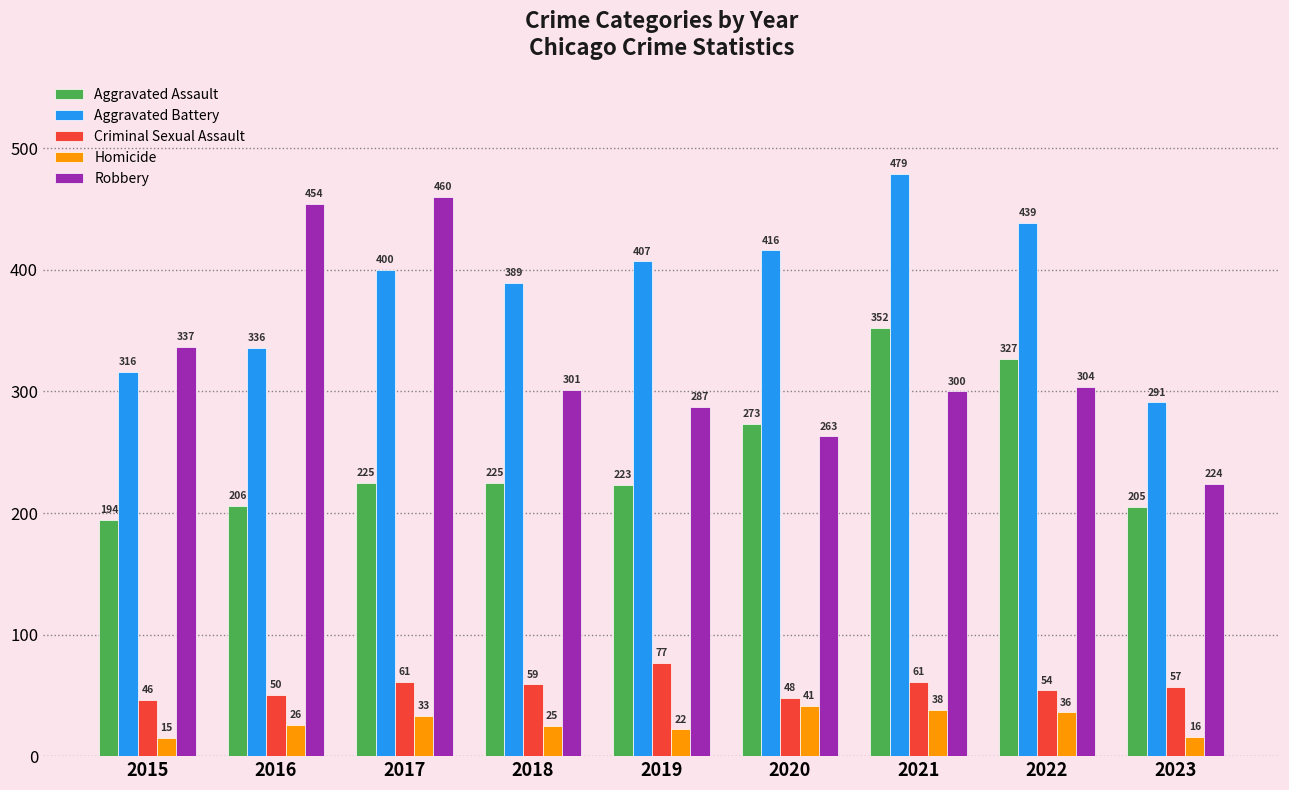

Which series has the largest range (max minus min)?

Robbery